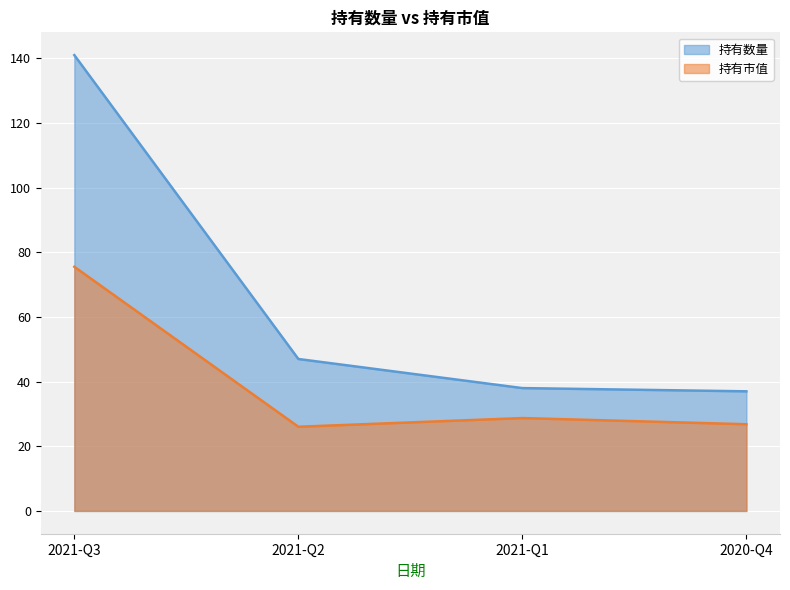

What is the difference between the 持有市值 values at 2020-Q4 and 2021-Q1?

1.9